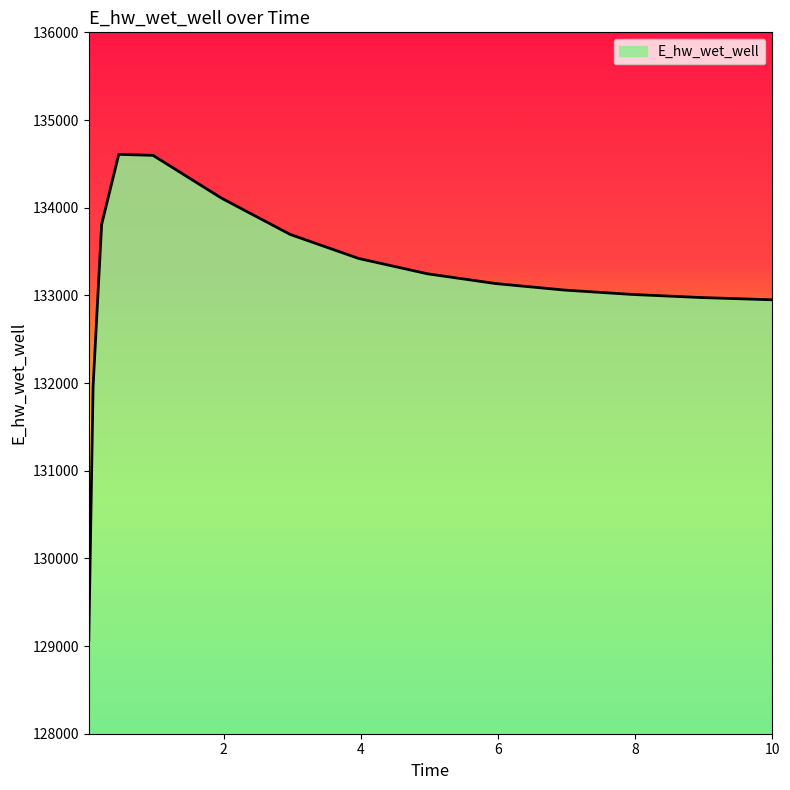

What is the difference between the maximum and minimum values?

5545.5